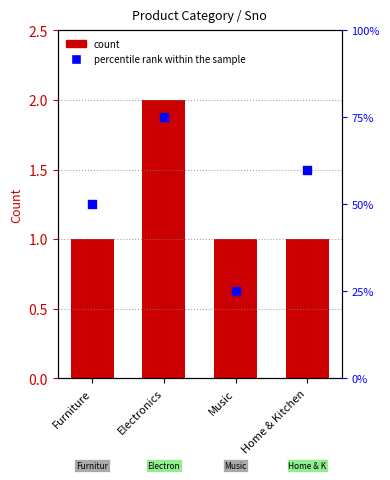

What is the total value across all series at Furniture?

51